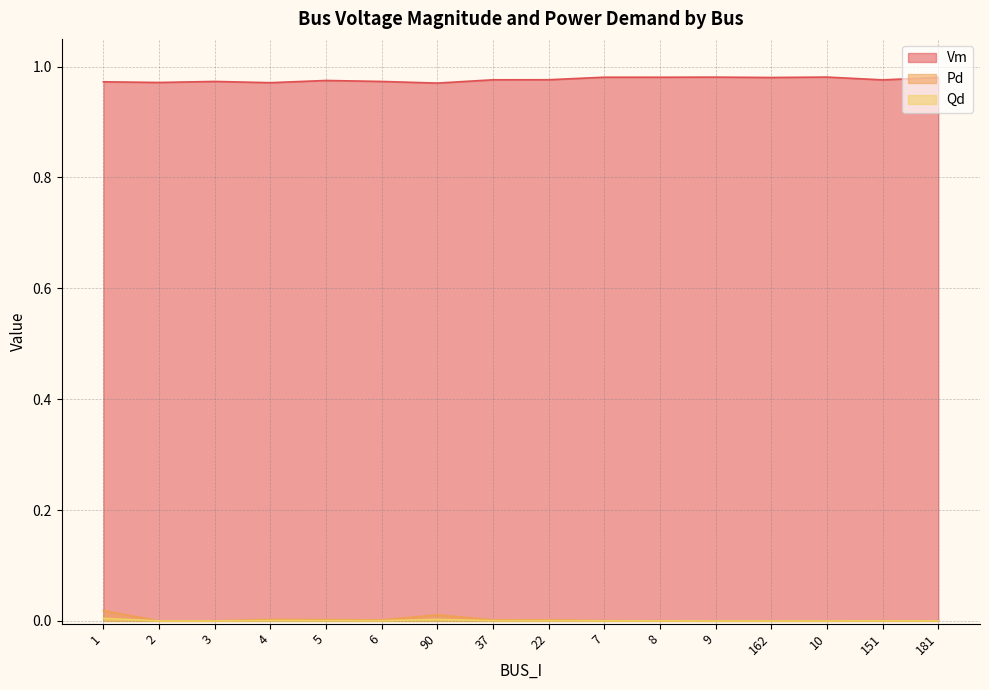

What is the label of the 7th point from the right?

7